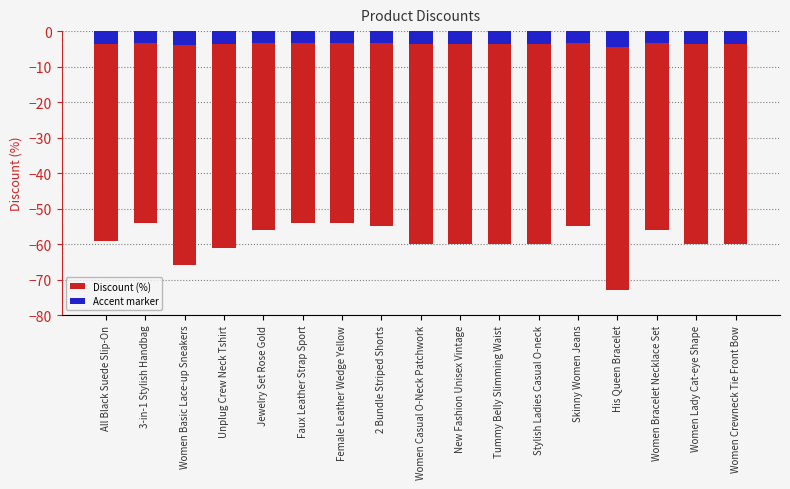

Read the Discount (%) value at Jewelry Set Rose Gold.

-56.0